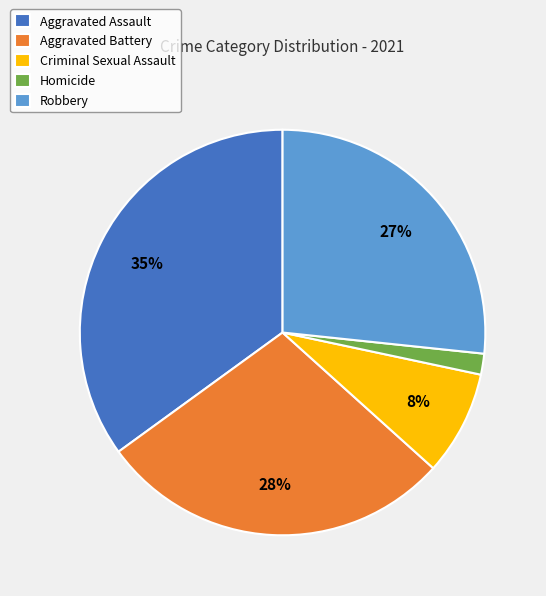

Which has a higher value, Aggravated Assault or Criminal Sexual Assault?

Aggravated Assault